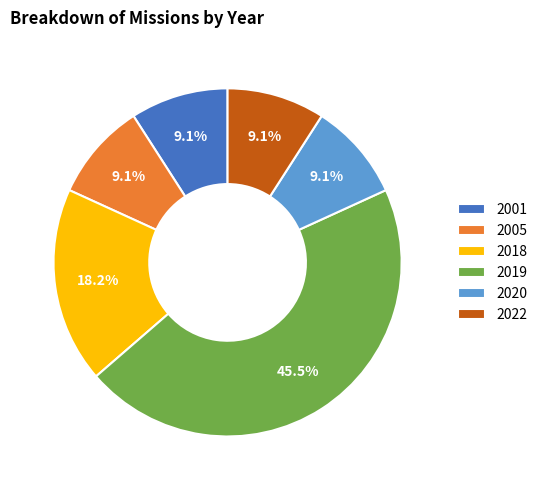

To the nearest percent, what is the combined percentage of 2018 and 2022?

27%